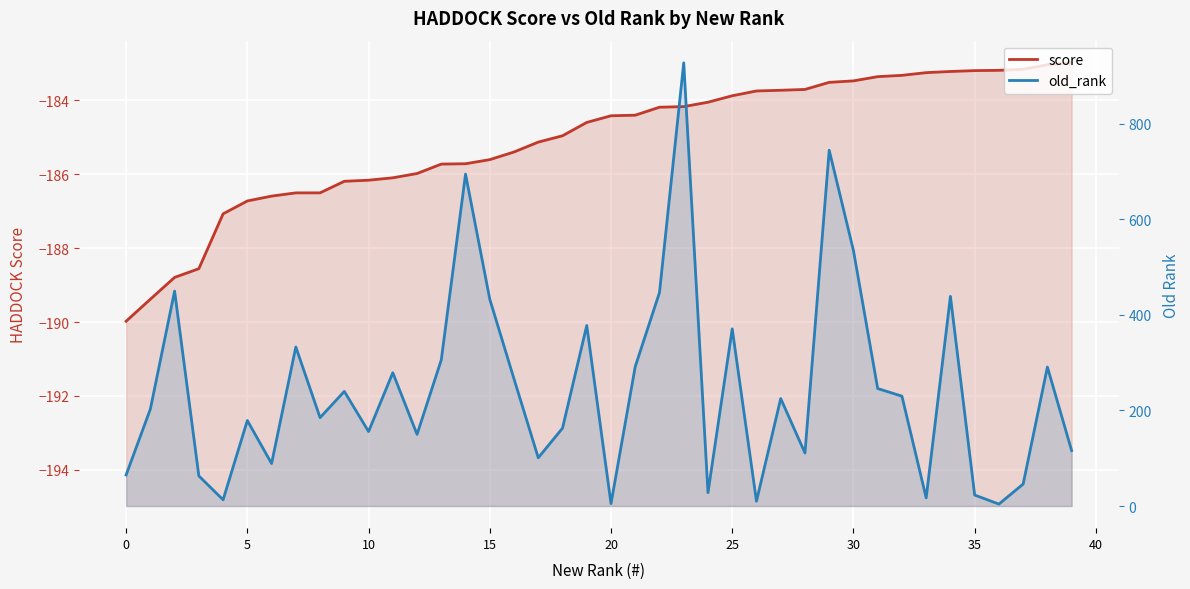

How many distinct data groups are displayed?

2